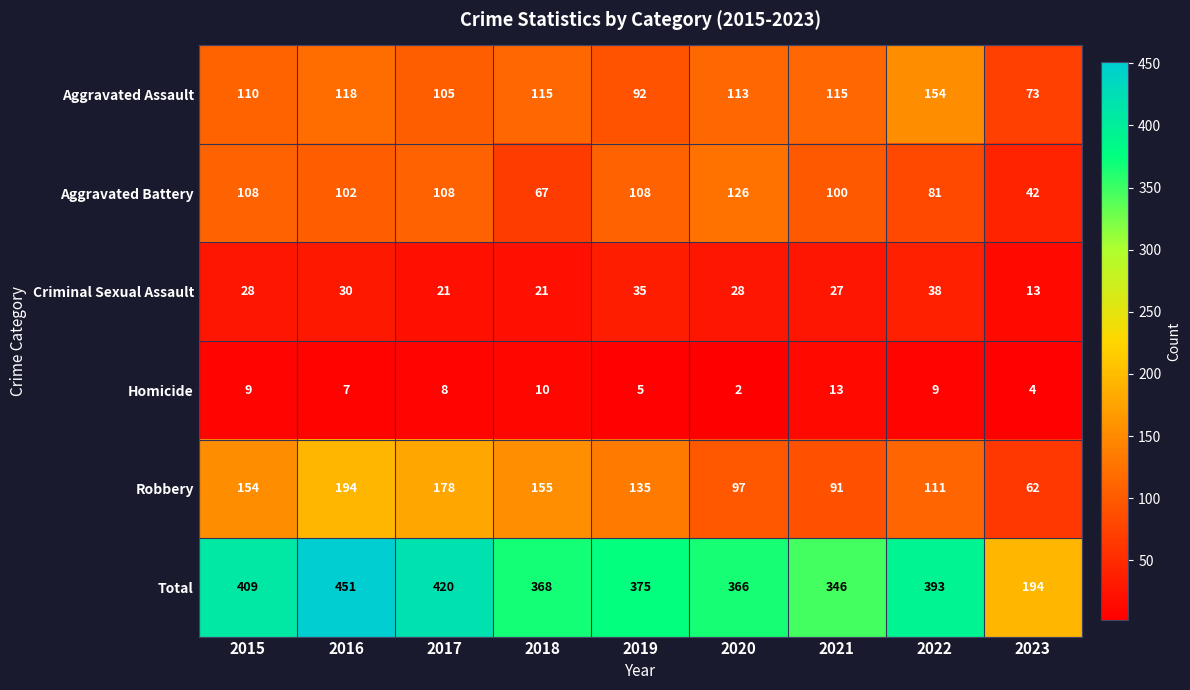

Count the number of categories in the chart.

9